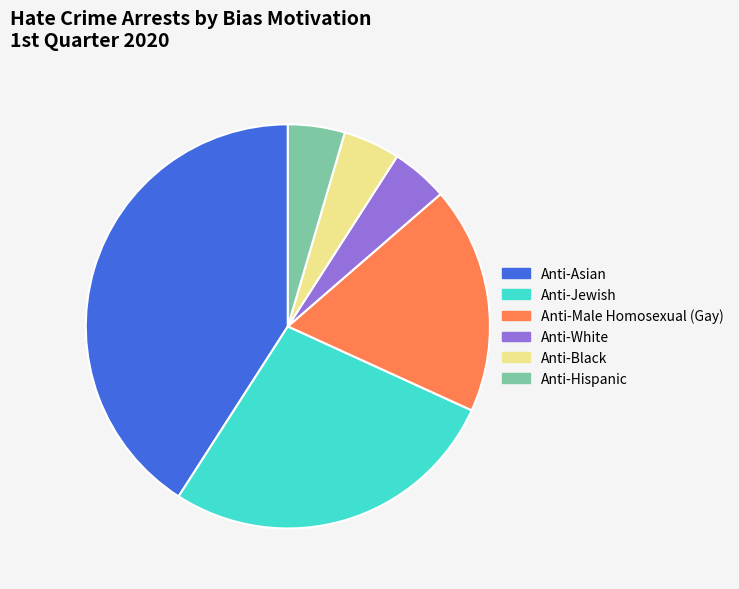

Does Anti-Black represent more than half of the total?

No